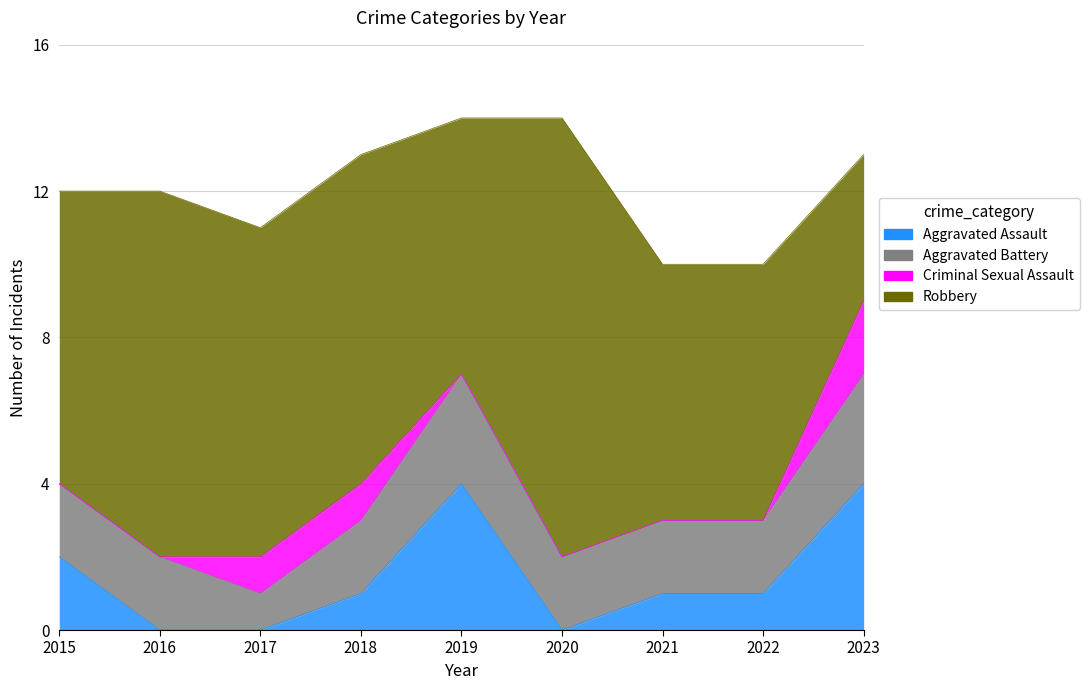

How many values in Criminal Sexual Assault are above zero?

3